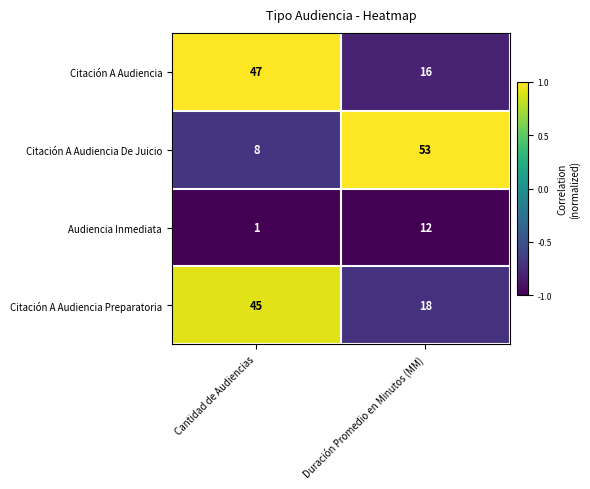

Reading left to right, transcribe all the data shown in this chart.

Citación A Audiencia: 47	16
Citación A Audiencia De Juicio: 8	53
Audiencia Inmediata: 1	12
Citación A Audiencia Preparatoria: 45	18